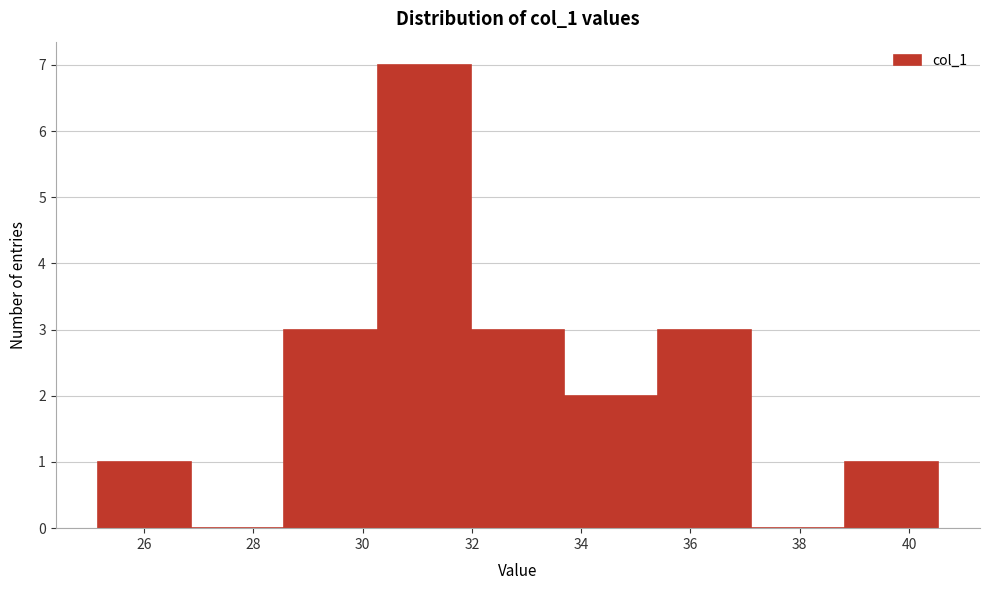

Reading left to right, transcribe this chart: for each bar, give the range it covers on the x-axis and its height. Neither the bar edges nor the heights are printed on the chart, so give them approximately, as read against the axes.

25.2 to 26.8: 1
26.8 to 28.6: 0
28.6 to 30.2: 3
30.2 to 32.0: 7
32.0 to 33.6: 3
33.6 to 35.4: 2
35.4 to 37.2: 3
37.2 to 38.8: 0
38.8 to 40.6: 1